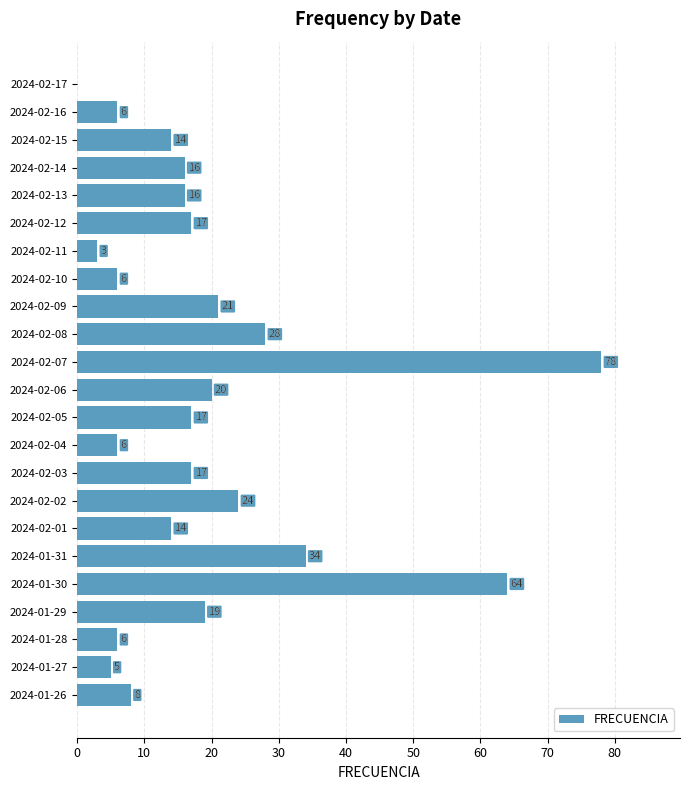

Which has a higher value, 2024-01-30 or 2024-02-17?

2024-01-30